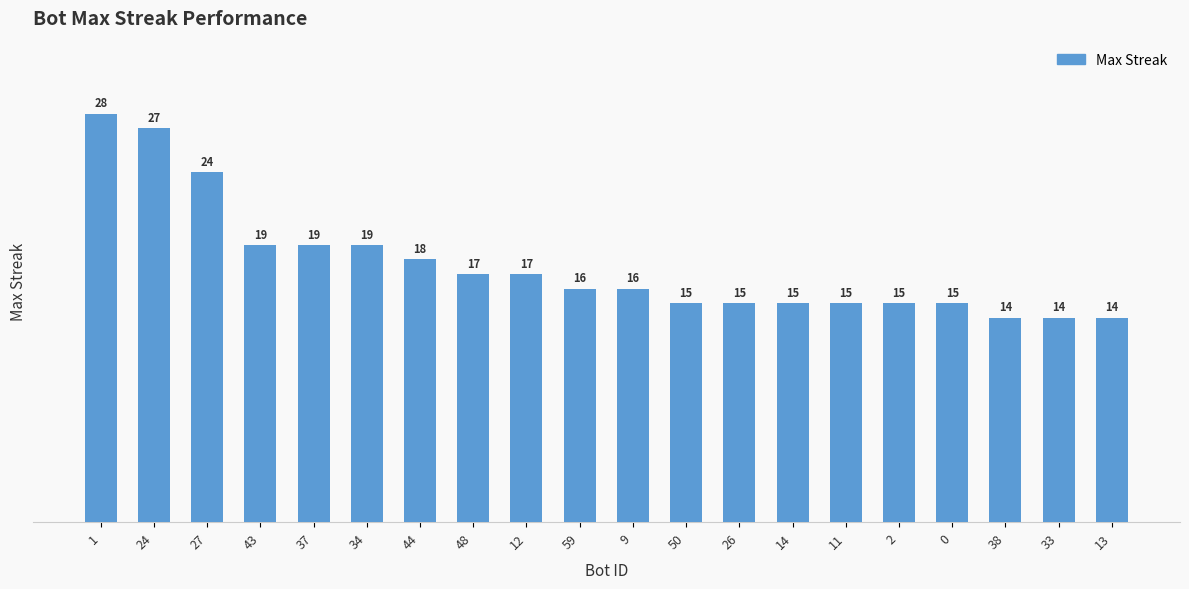

What is the smallest value displayed?

14